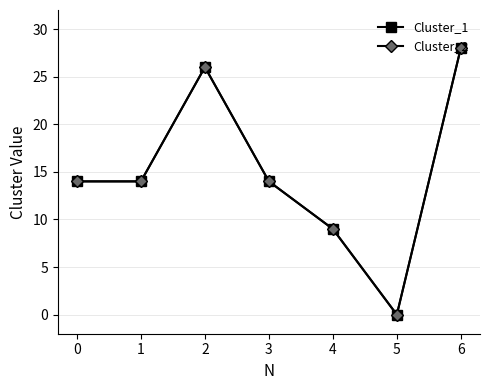

At how many categories does at least one series exceed 4?

6